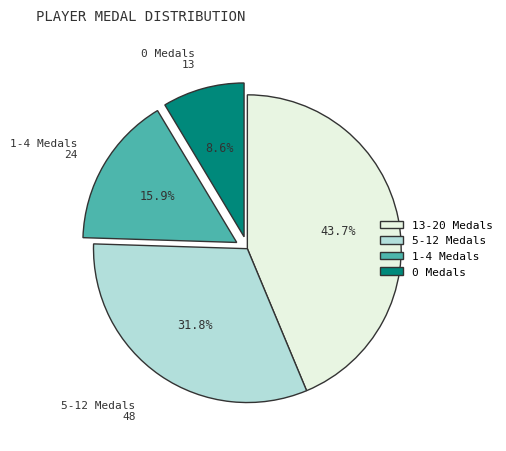

Is there any slice that represents more than half of the pie?

No